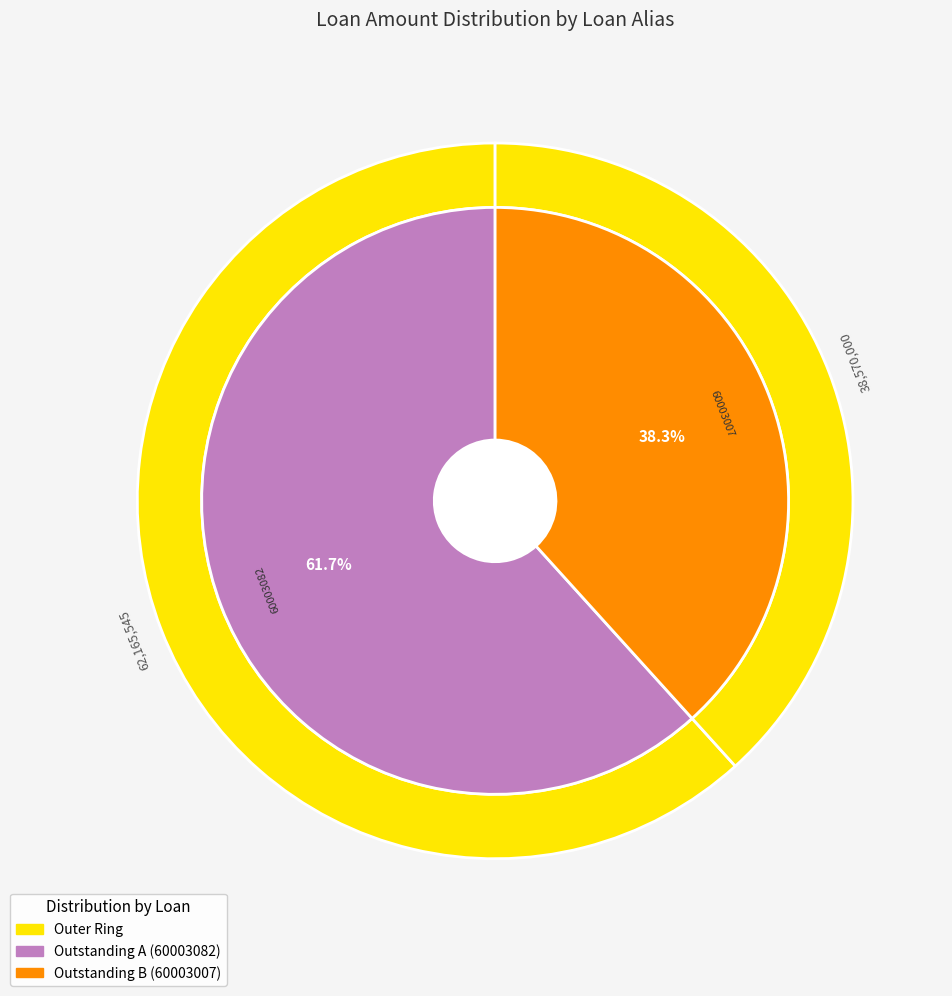

Count the number of slices in the pie.

2